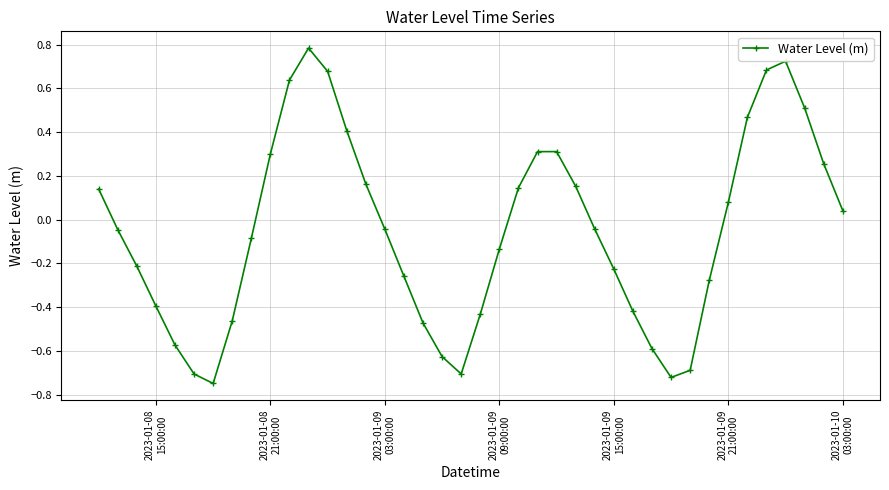

What is the greatest value displayed?

0.8